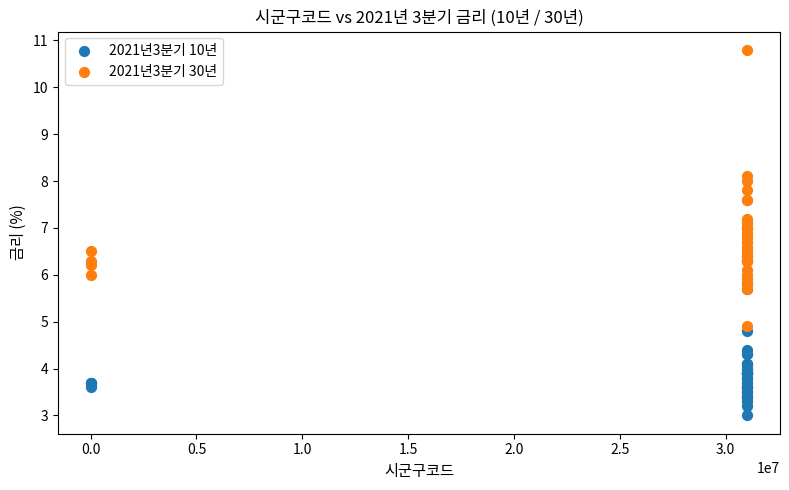

Which series reaches the minimum Y coordinate?

2021년3분기 10년